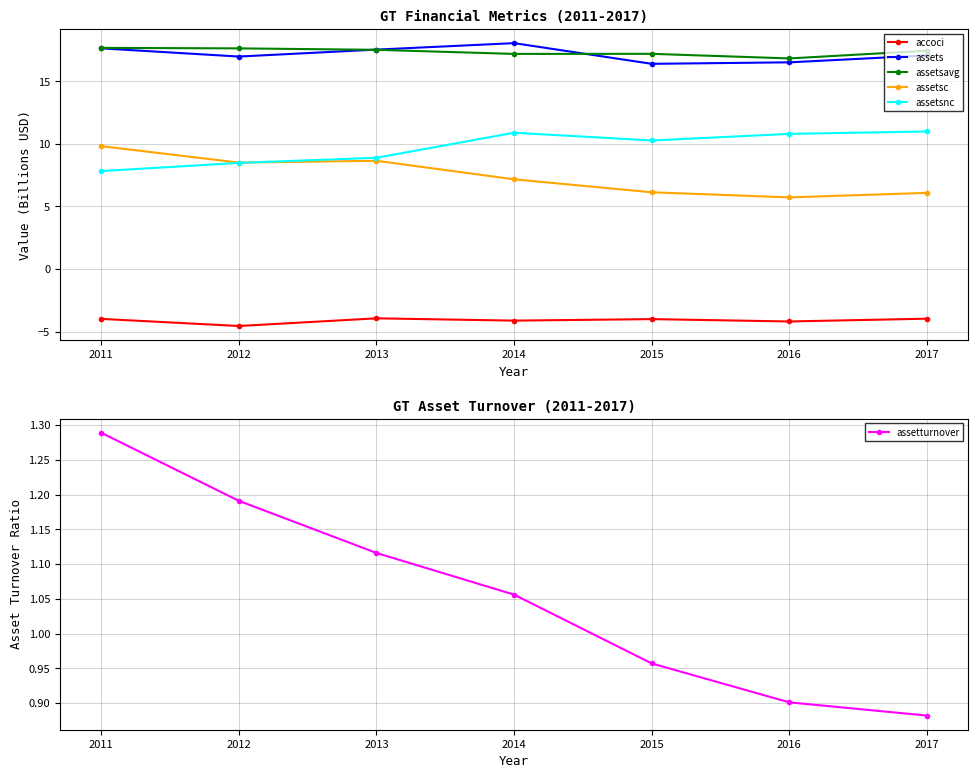

In assetsnc, how many points are higher than both neighbors (excluding endpoints)?

1